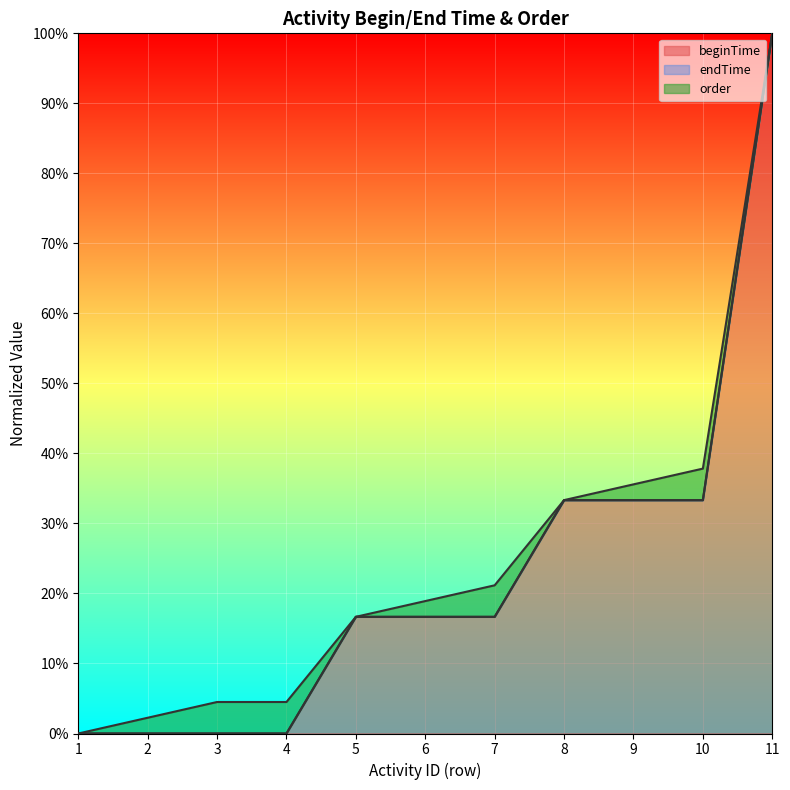

Does the chart display data point markers on the line(s)?

No